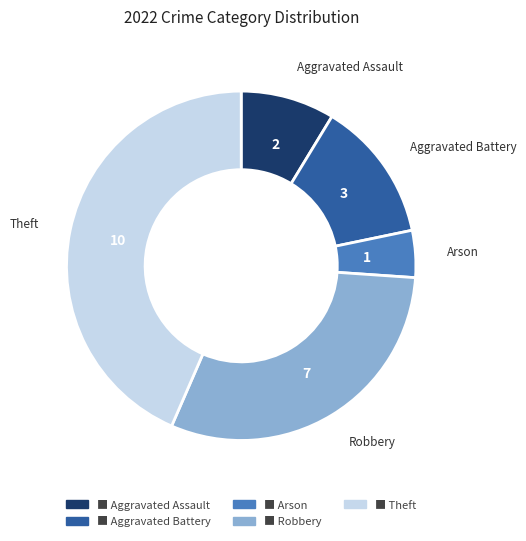

Count the number of slices in the pie.

5